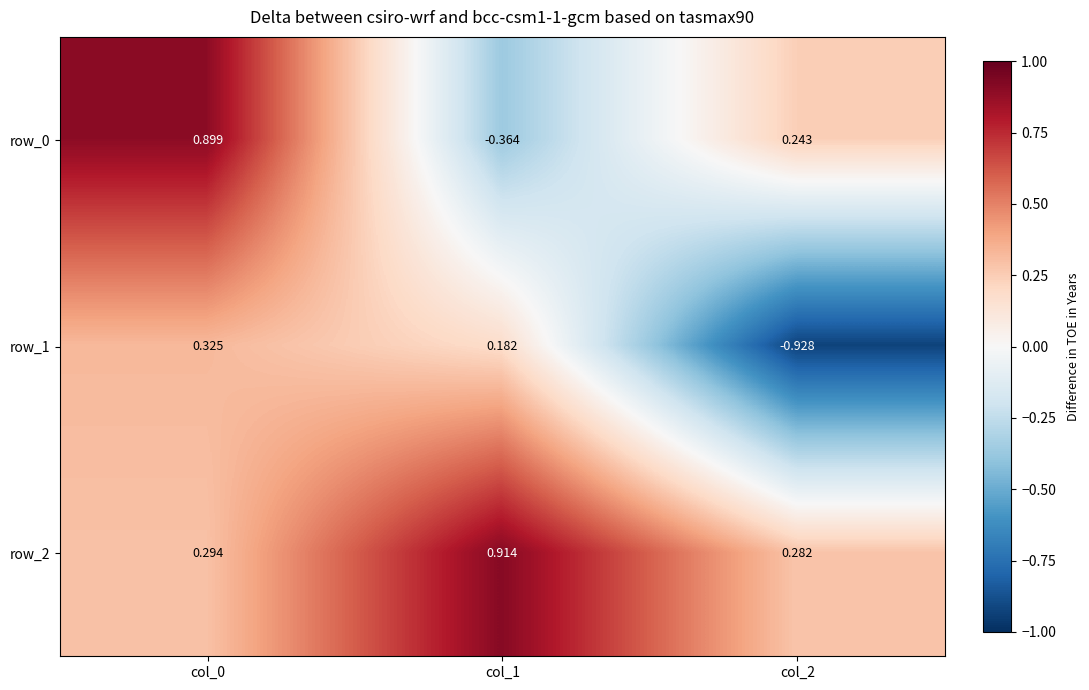

Is the value of row_2 at col_1 greater than the value of row_0 at col_1?

Yes